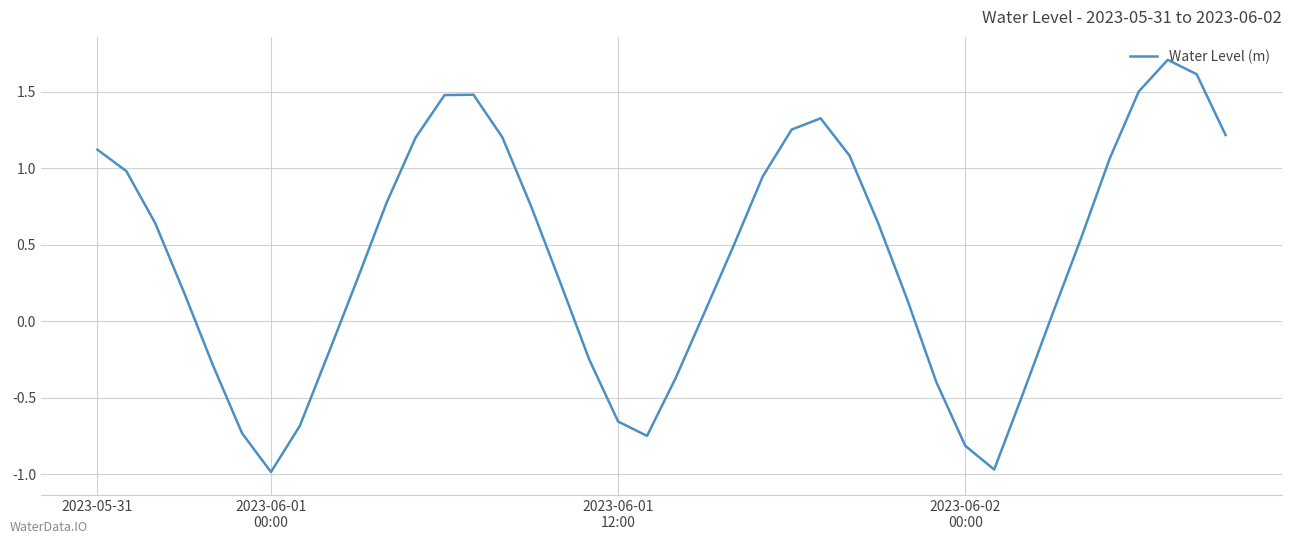

What is the maximum value shown in the chart?

1.7